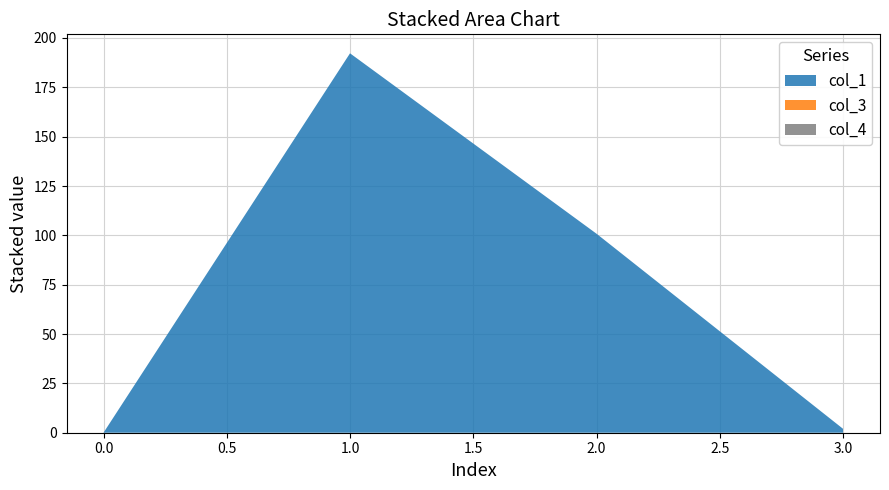

Reading right to left, transcribe all the data shown in this chart.

col_1: 3=2.0	2=100.8	1=192.2	0=0.0
col_3: 3=0.0	2=0.0	1=0.0	0=0.0
col_4: 3=0.0	2=0.0	1=0.0	0=0.0